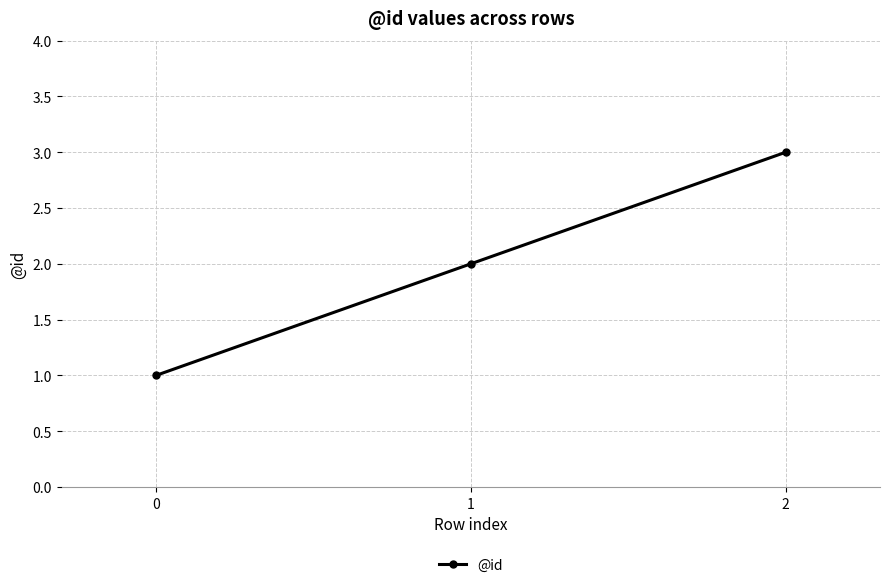

What is the ratio of the value at 2 to the value at 0?

3.0